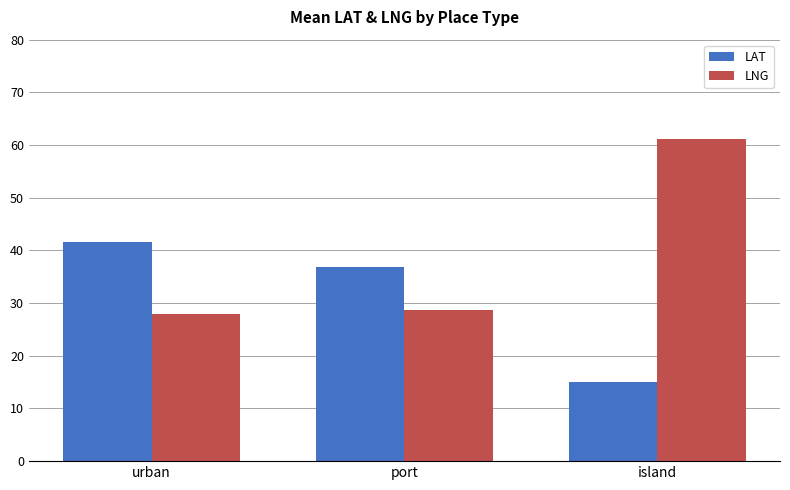

At which category is the sum across all series the highest?

island